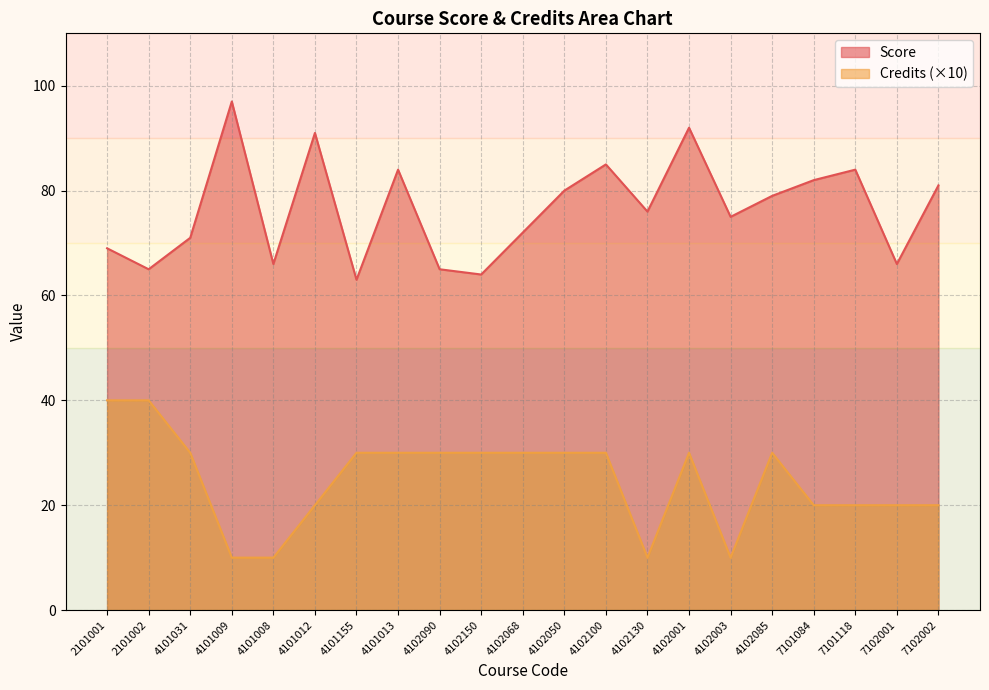

List the series in order of their overall mean, lowest first.

Credits (×10), Score